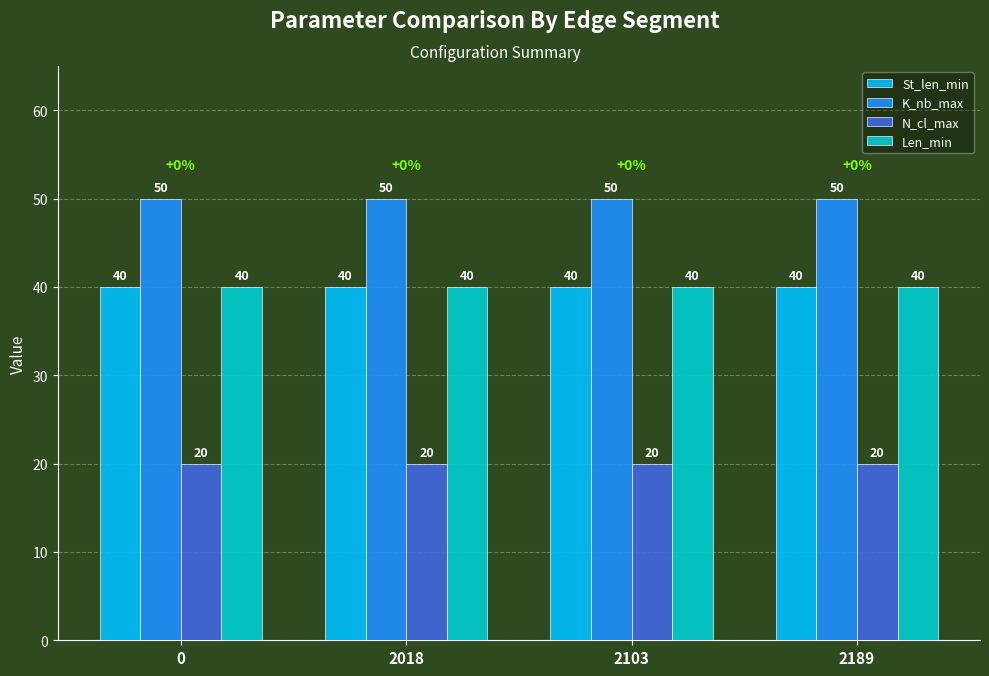

How many bars are there in each group?

4